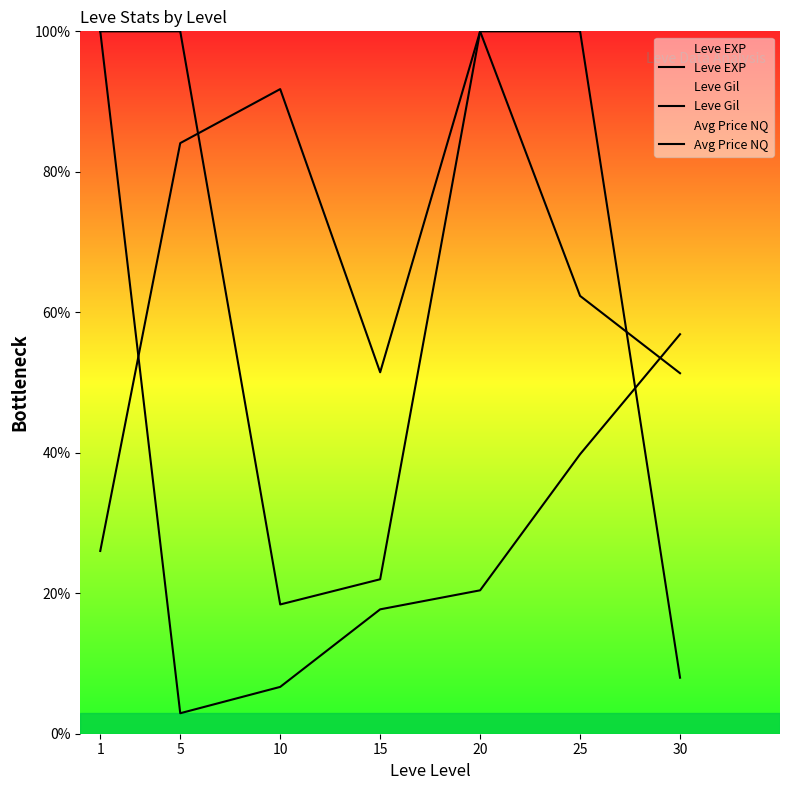

At 15, list the series in order from smallest to largest.

Leve EXP, Avg Price NQ, Leve Gil